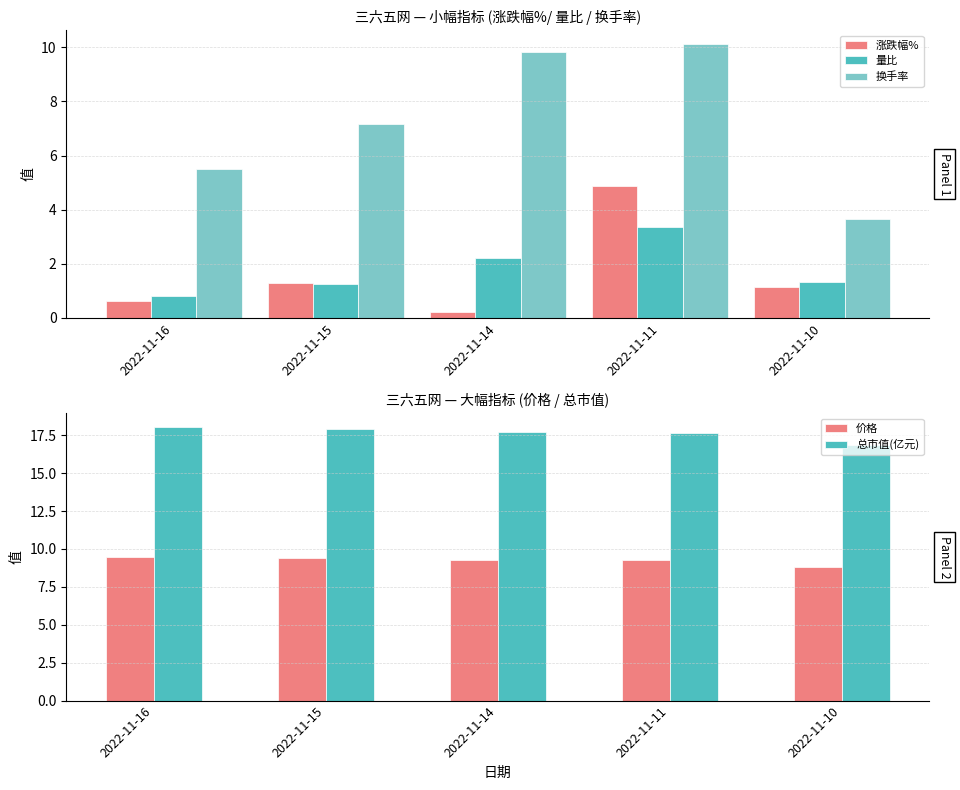

At which category does the chart reach its peak across all series?

2022-11-16